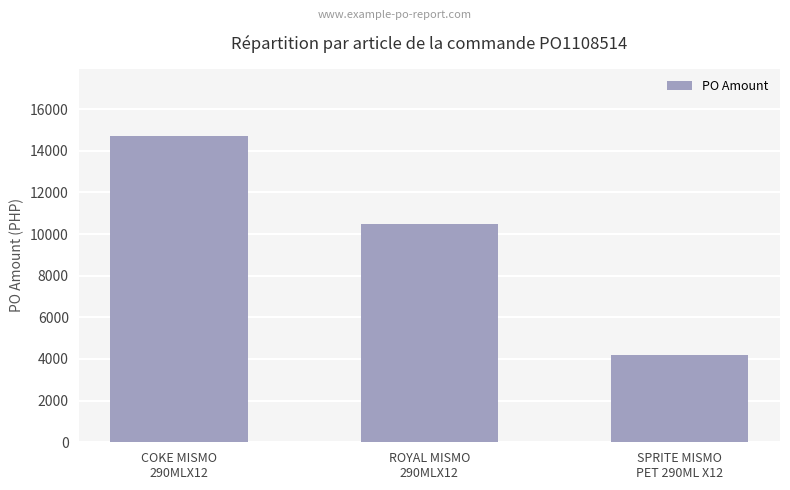

What is the sum of the values at ROYAL MISMO
290MLX12 and COKE MISMO
290MLX12?

25214.3